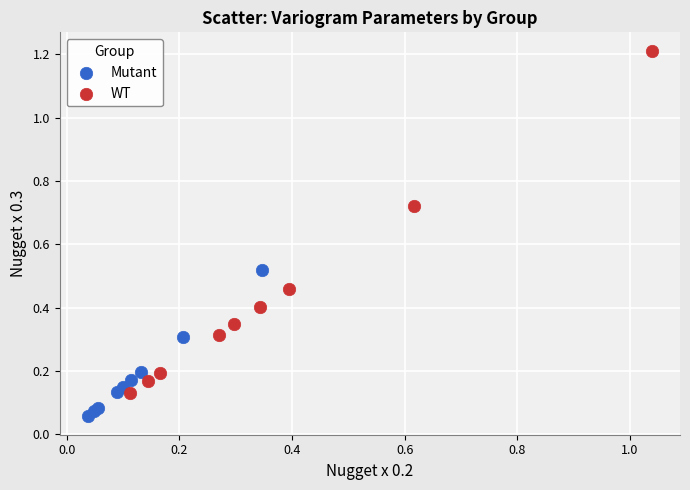

Which series has the widest spread of Y values?

WT